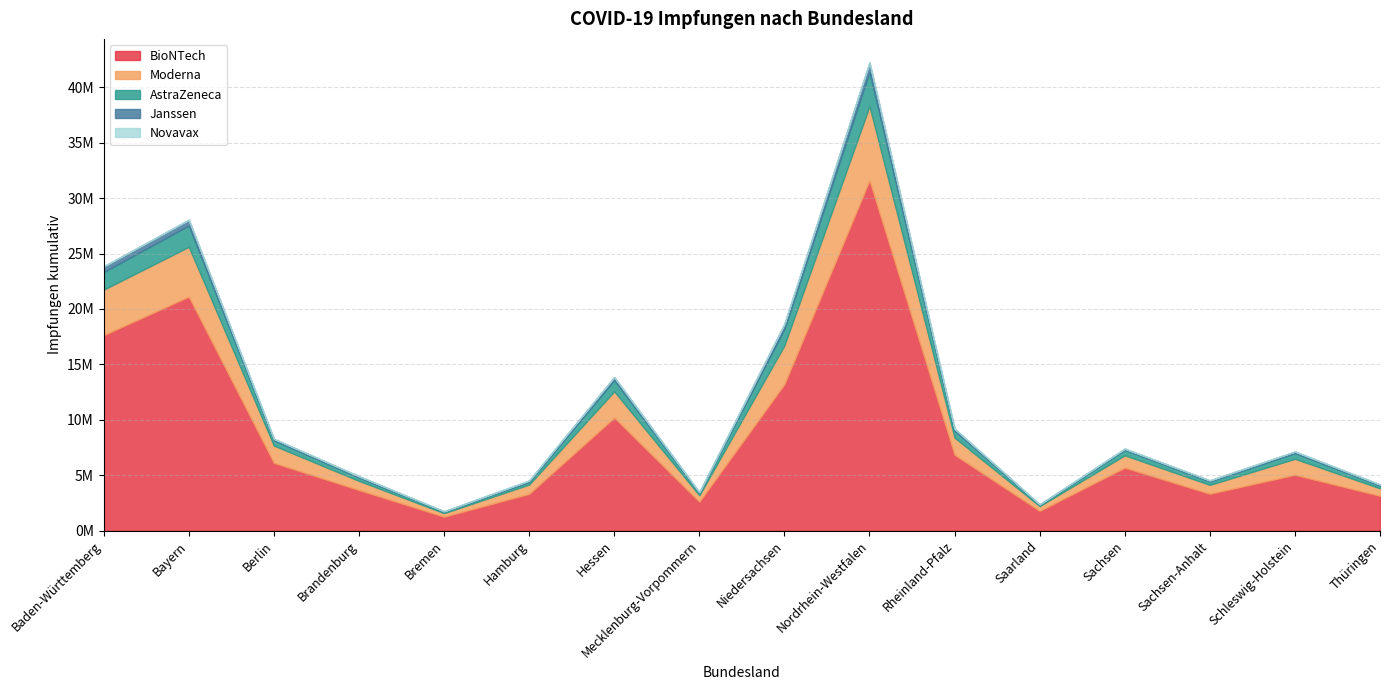

Which series has the largest range (max minus min)?

BioNTech